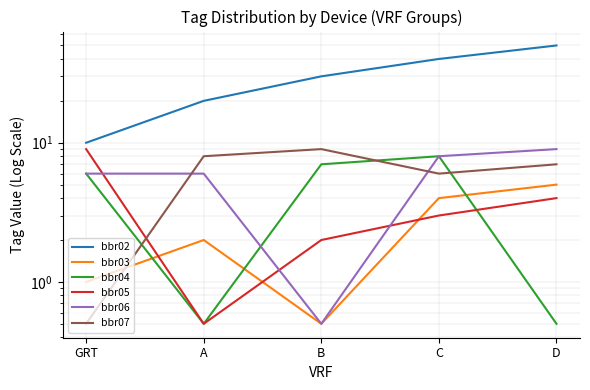

What are all the series names shown in the legend?

bbr02, bbr03, bbr04, bbr05, bbr06, bbr07